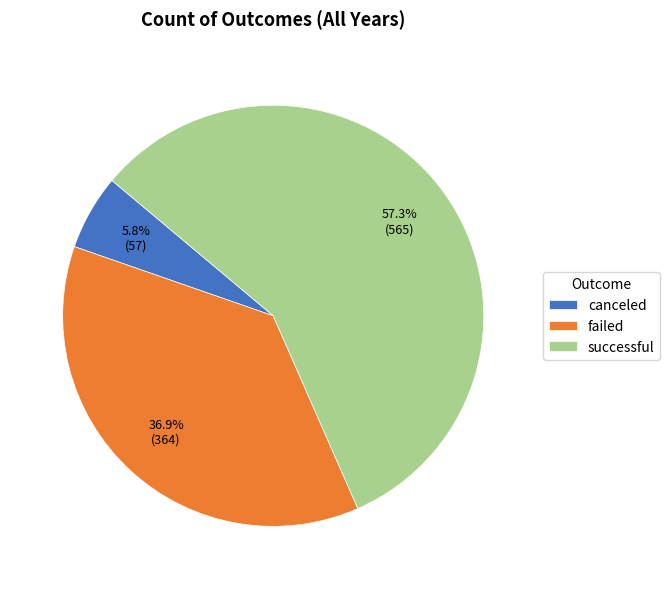

Combined, do failed and canceled account for over 50%?

No